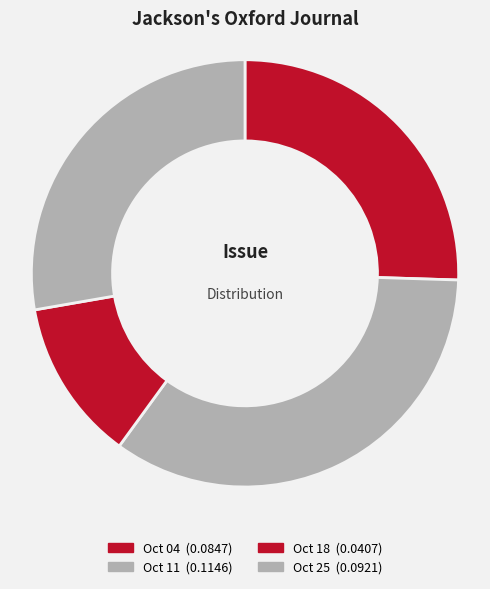

How many slices are in this pie chart?

4